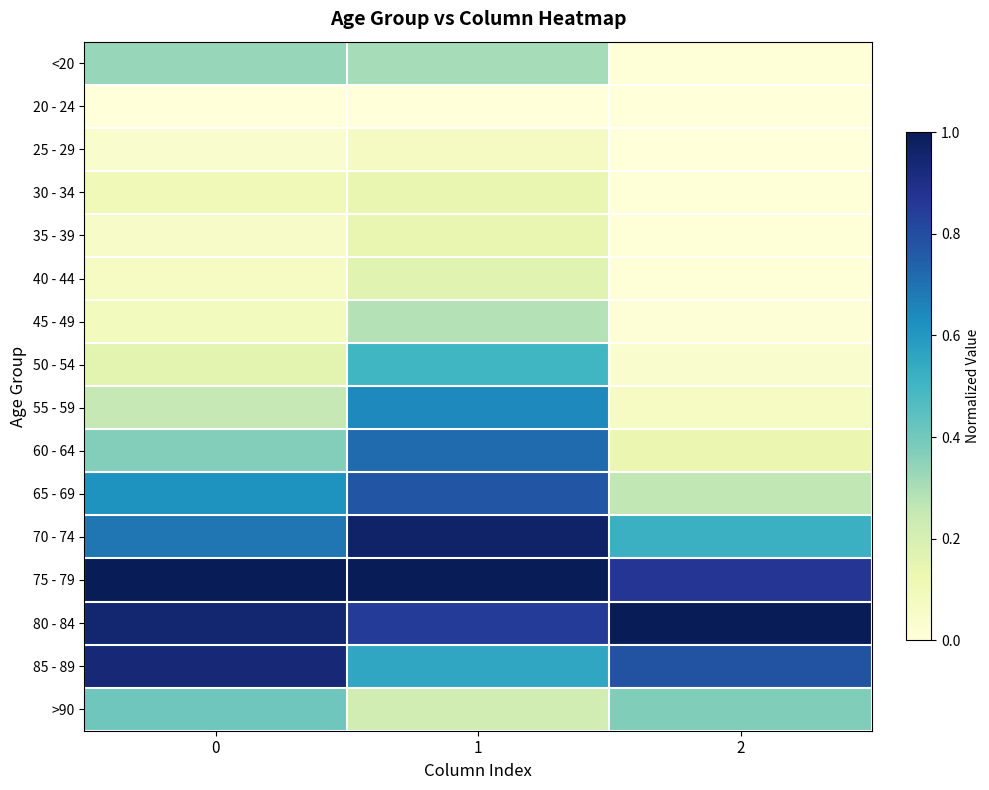

What is the maximum value shown in the chart?

1.0